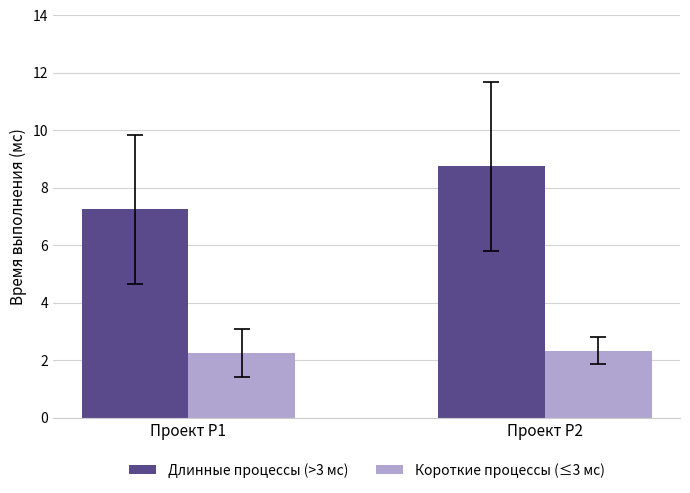

How many bars are there in each group?

2